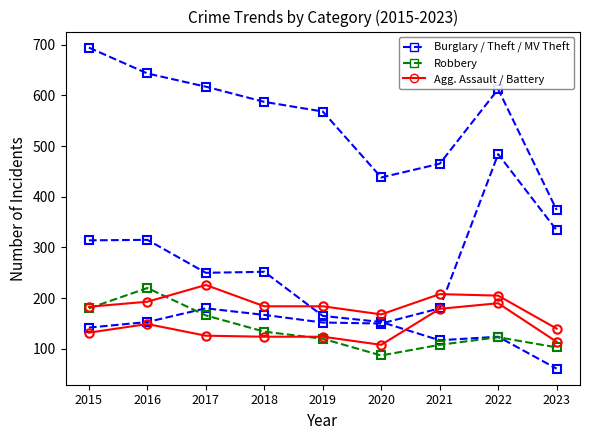

How many categories are shown in the chart?

9